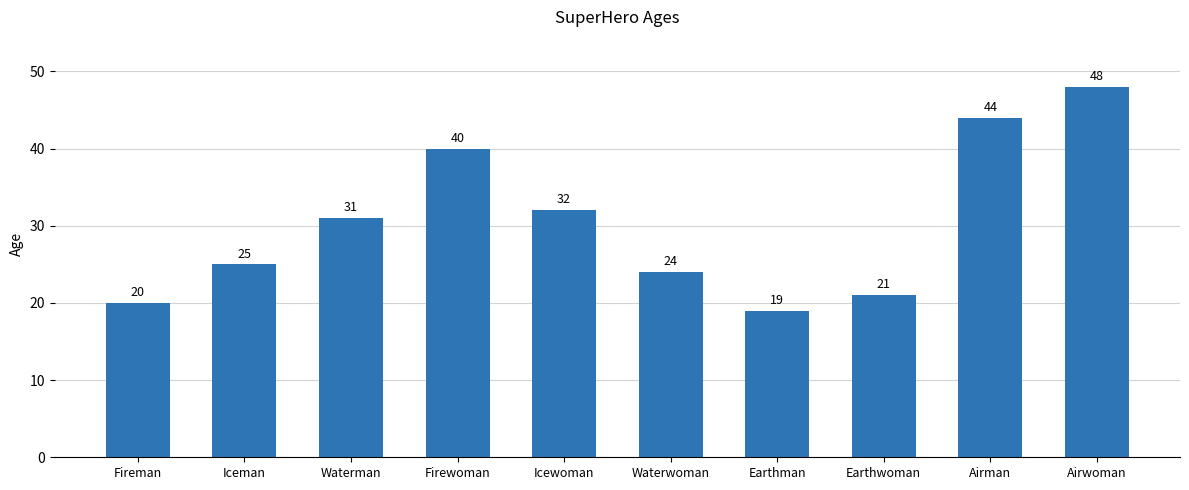

Reading left to right, extract all data points from this chart.

20	25	31	40	32	24	19	21	44	48